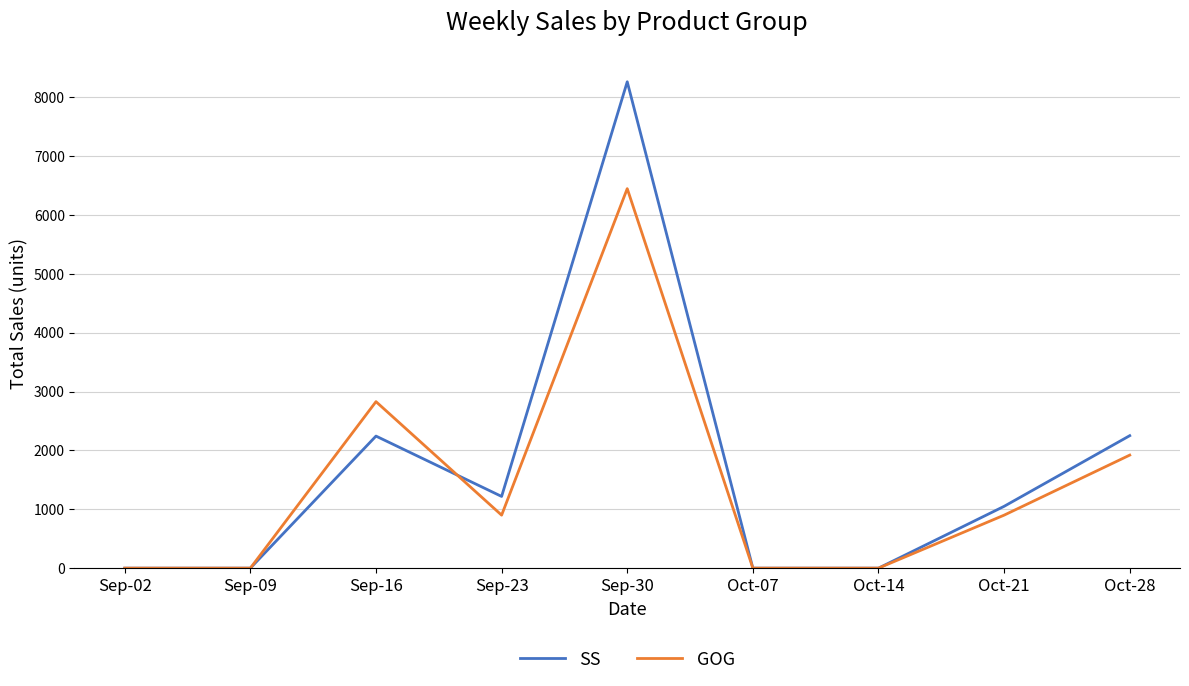

At which category does SS reach its first local peak?

Sep-16